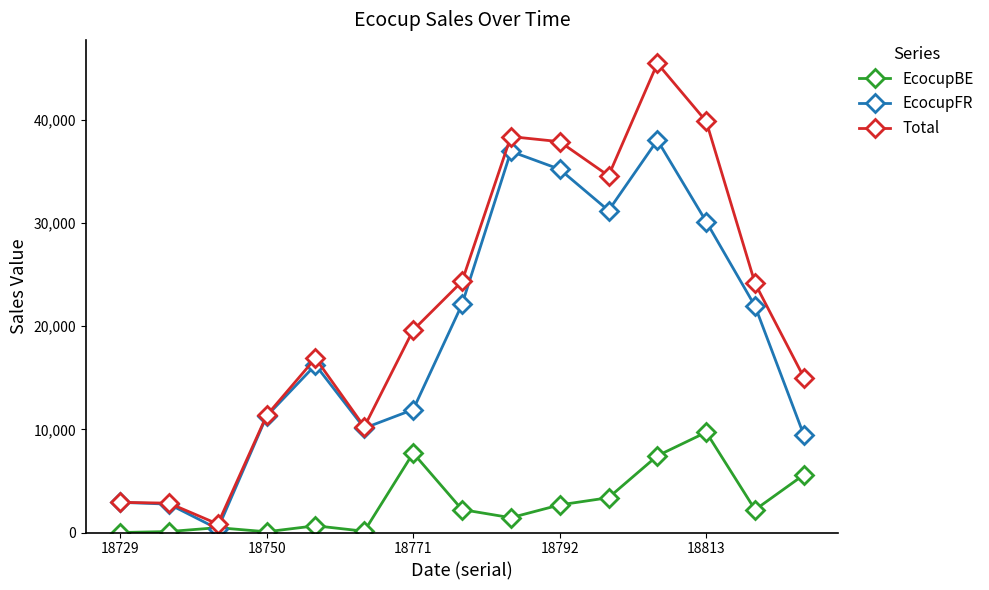

Does the chart have visible grid lines?

No